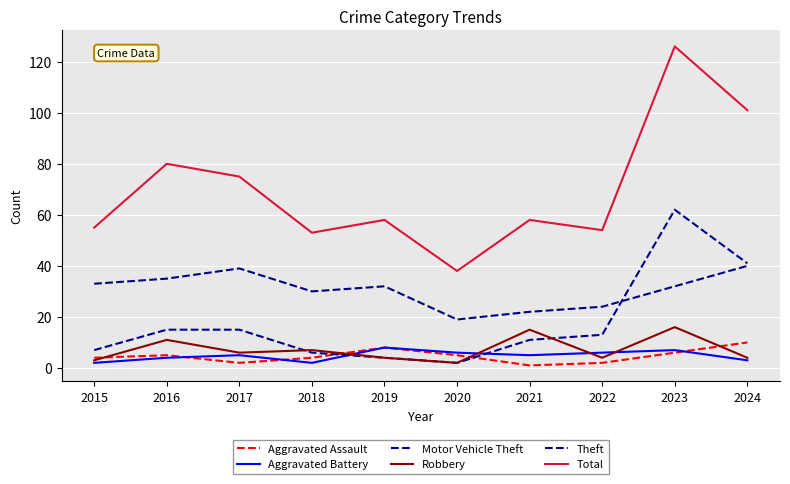

What is the difference between the maximum and minimum values in the Total series?

88